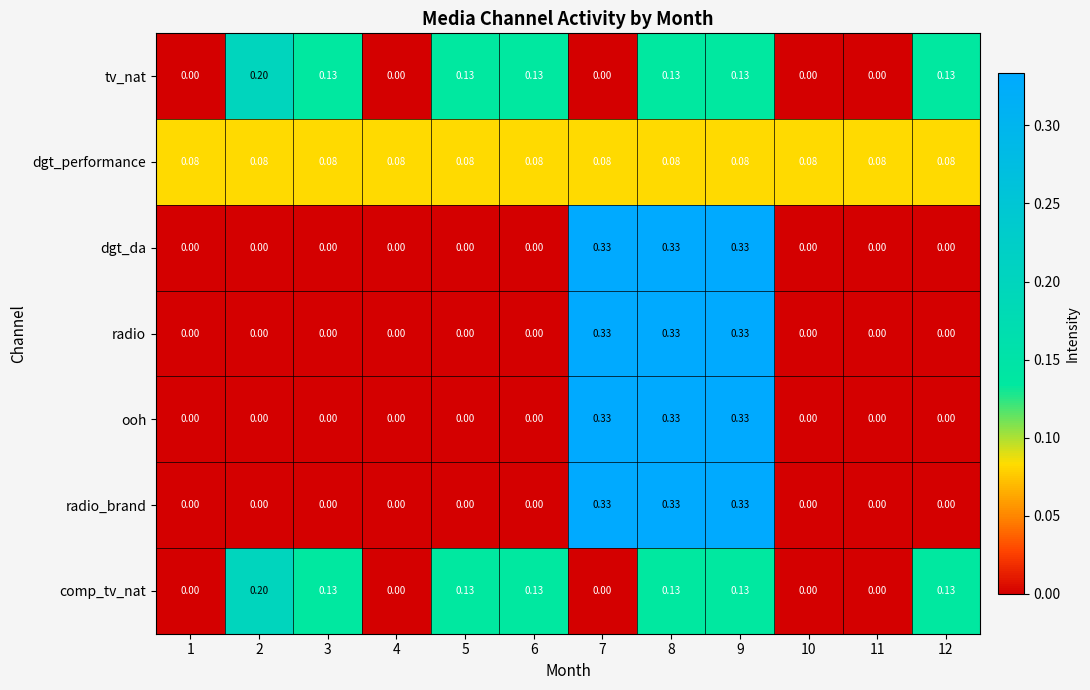

How many distinct data groups are displayed?

7